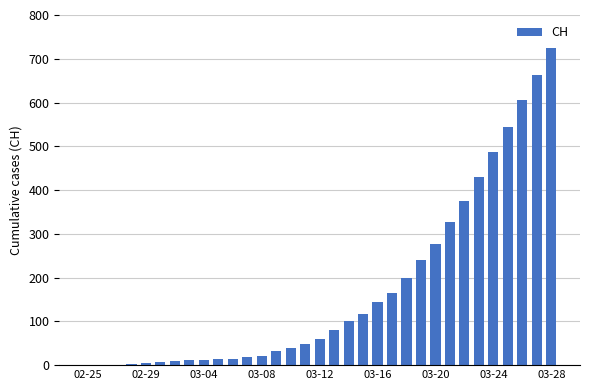

What is the sum of all values?

5778